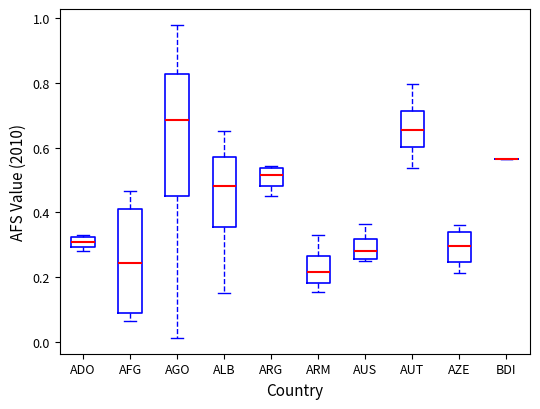

Where does the upper whisker of the box for AZE end on the y-axis? The values are not printed on the chart, so give them approximately, as read against the axis.

0.36